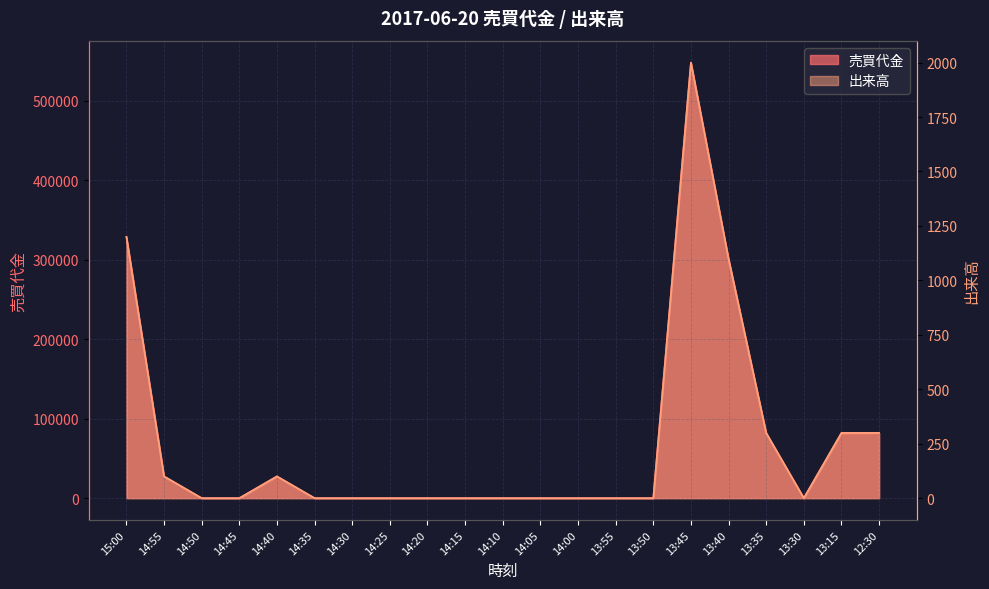

Which has a higher value, 14:35 or 14:10?

14:35